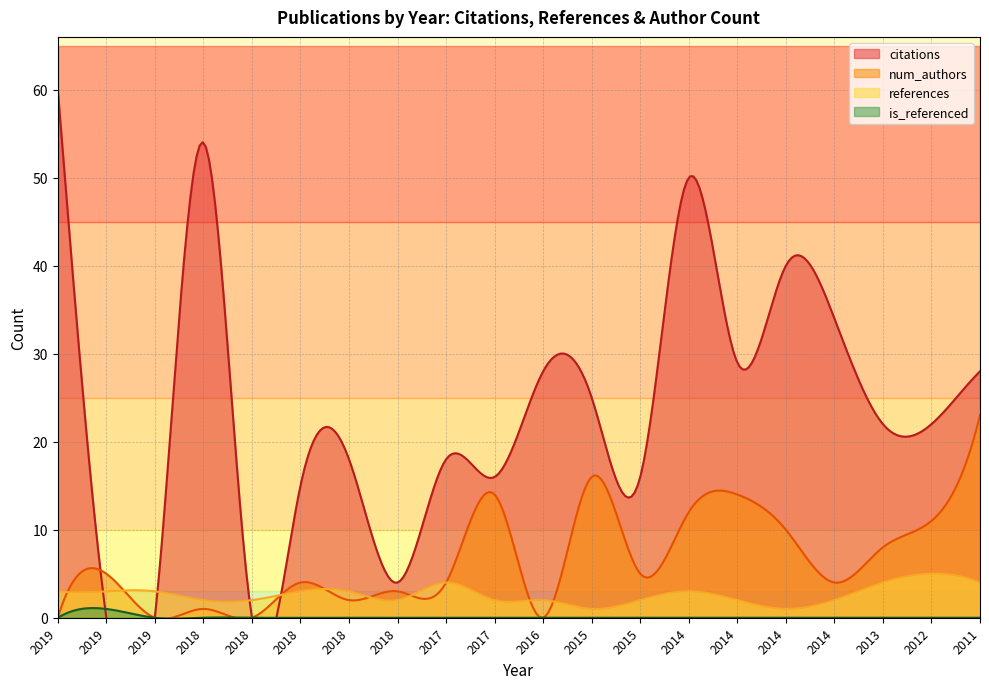

List the labels in order of citations value, largest first.

2019, 2018, 2014, 2014, 2014, 2014, 2016, 2011, 2015, 2013, 2012, 2018, 2017, 2017, 2015, 2018, 2018, 2019, 2019, 2018